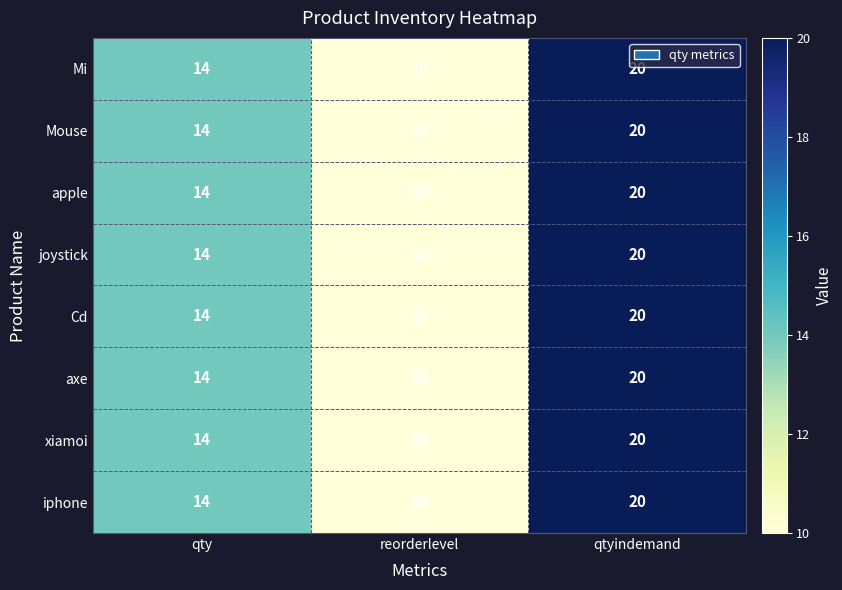

At which category is the sum across all series the highest?

qtyindemand